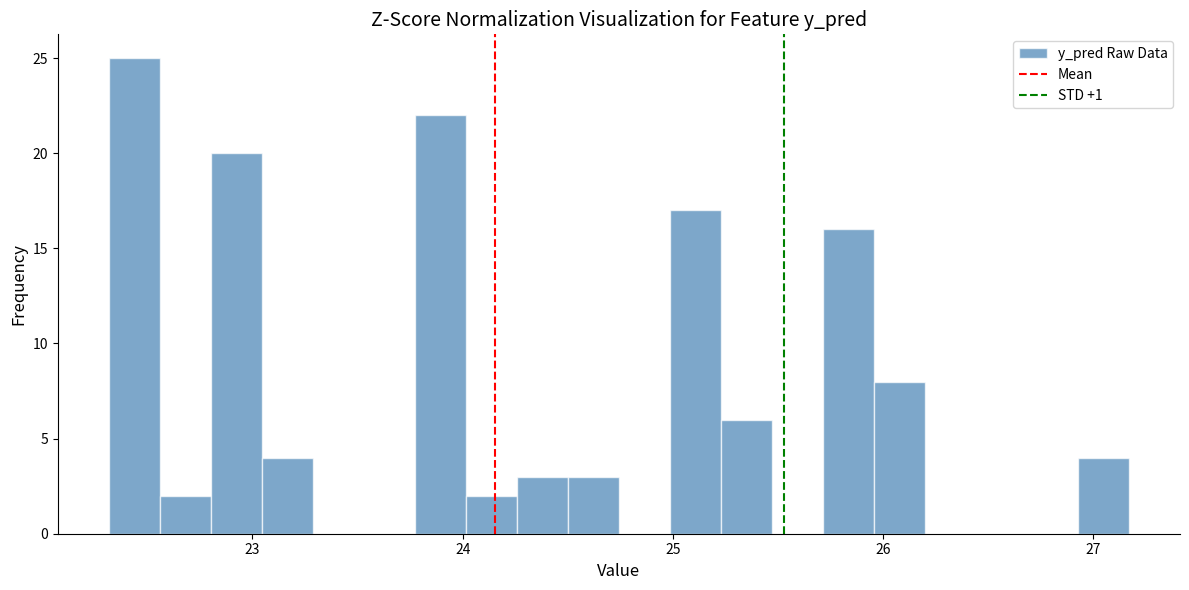

Read against the x-axis, roughly where is the centre of the tallest bar?

22.4